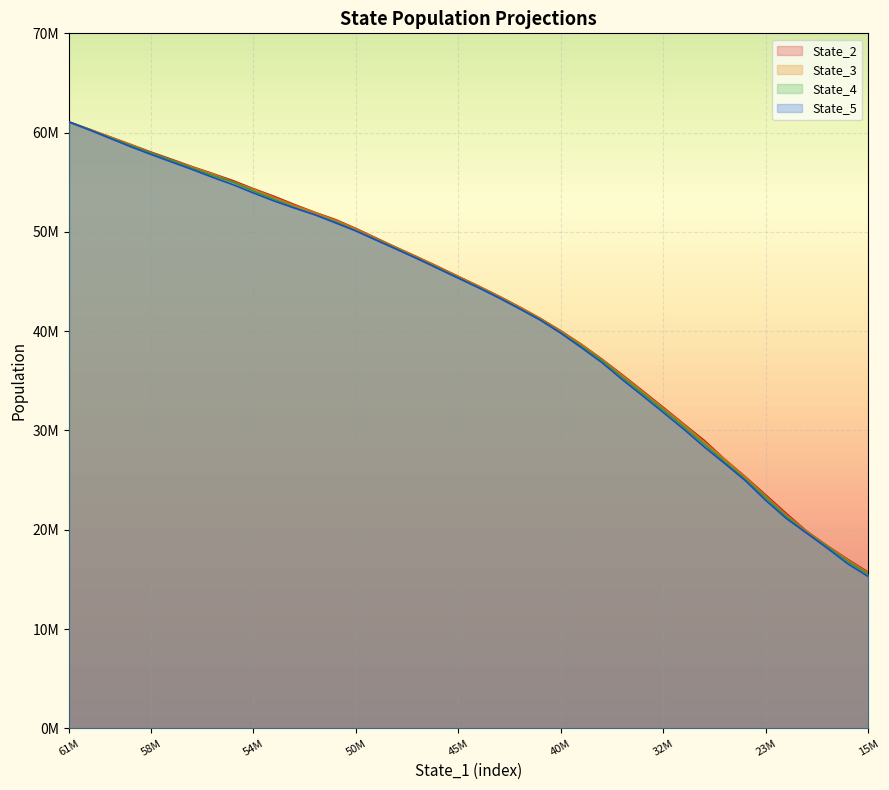

What is the value of the State_4 point at the 32nd from the left?

28611804.2